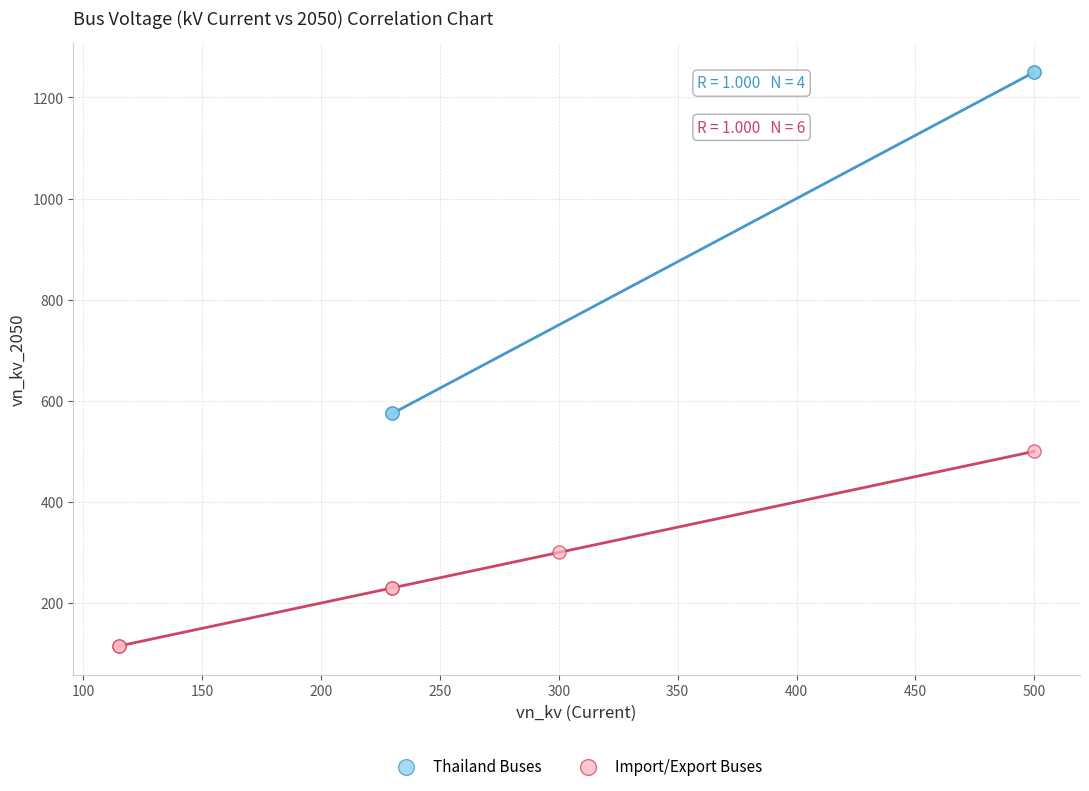

What are all the series names shown in the legend?

Thailand Buses, Import/Export Buses